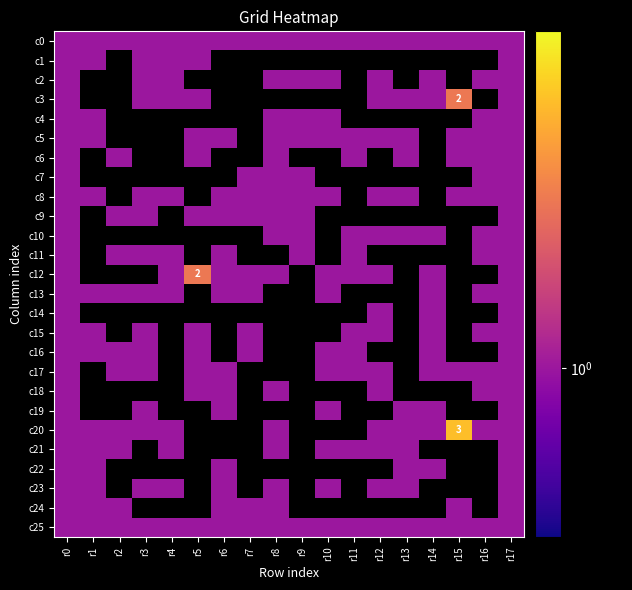

What is the difference between the c11 values at r16 and r14?

1